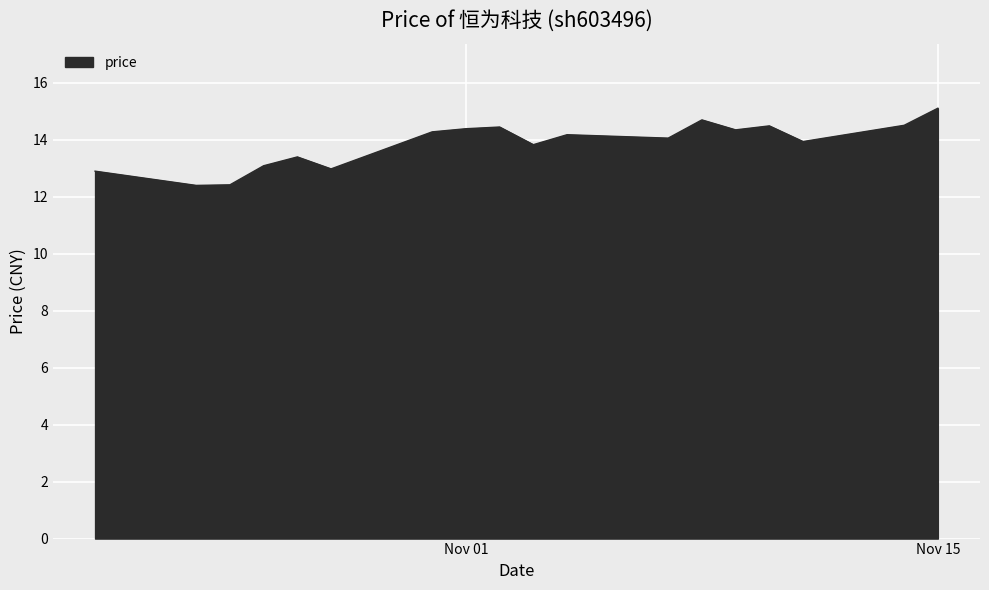

What is the maximum value shown in the chart?

15.1